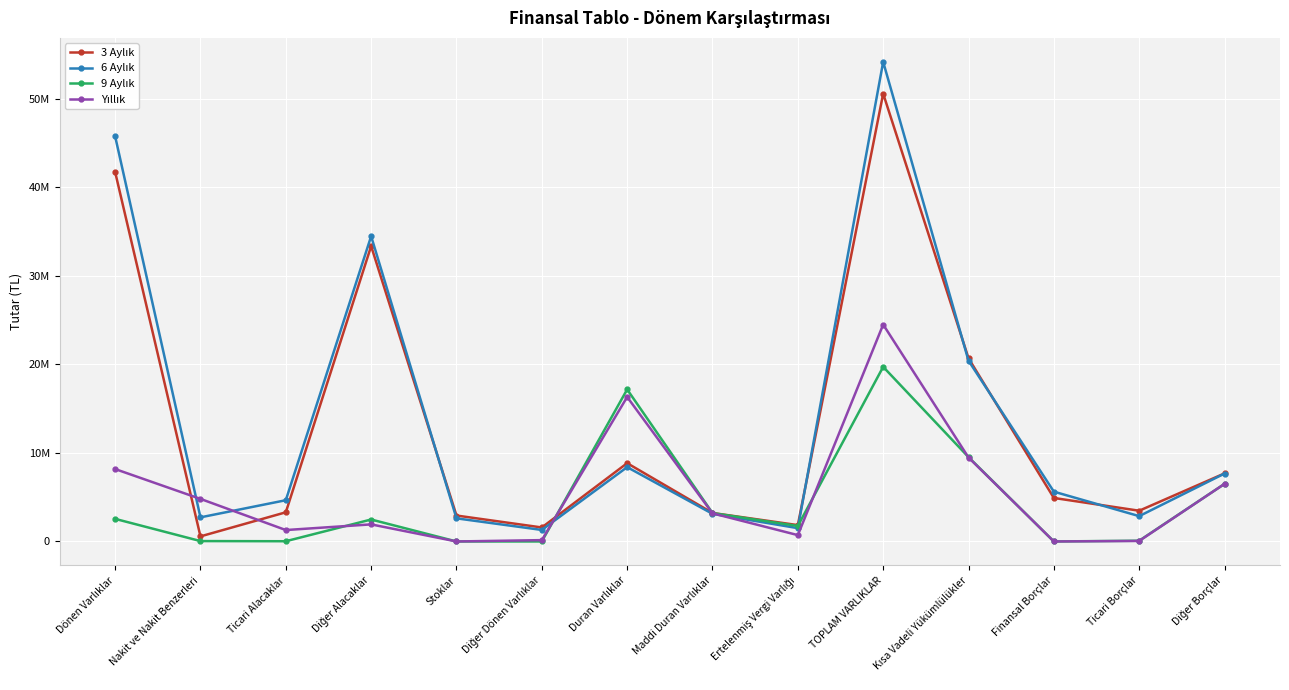

What position from the left is Ticari Alacaklar?

3